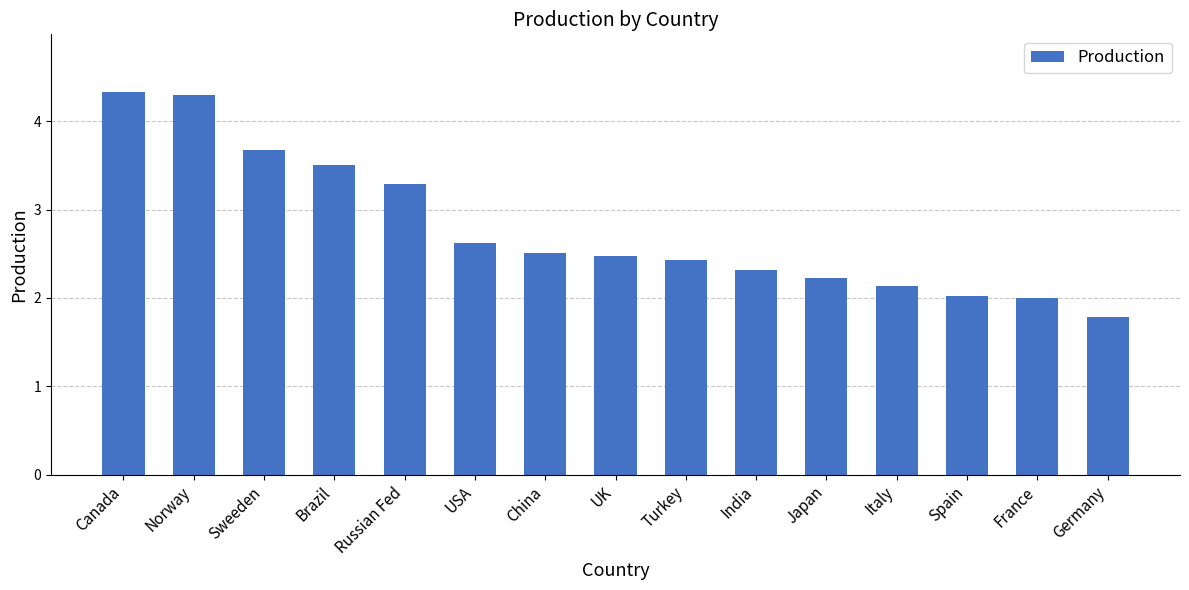

What position from the right is Sweeden?

13